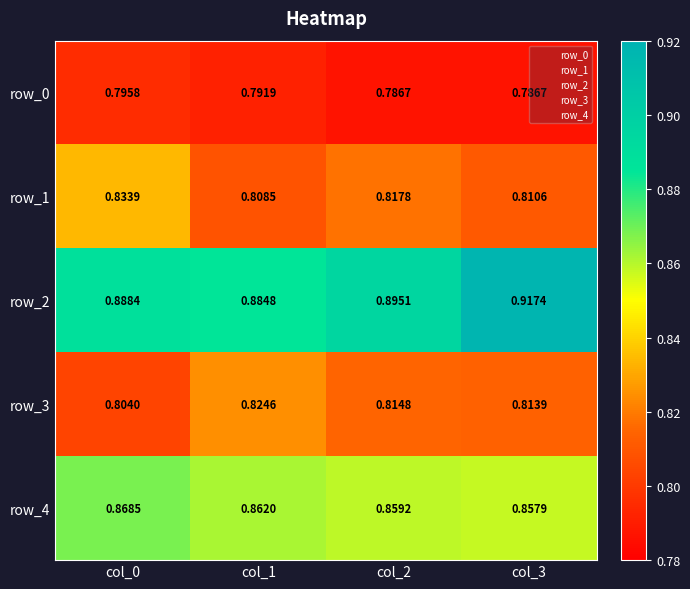

What is the maximum value shown in the chart?

0.9